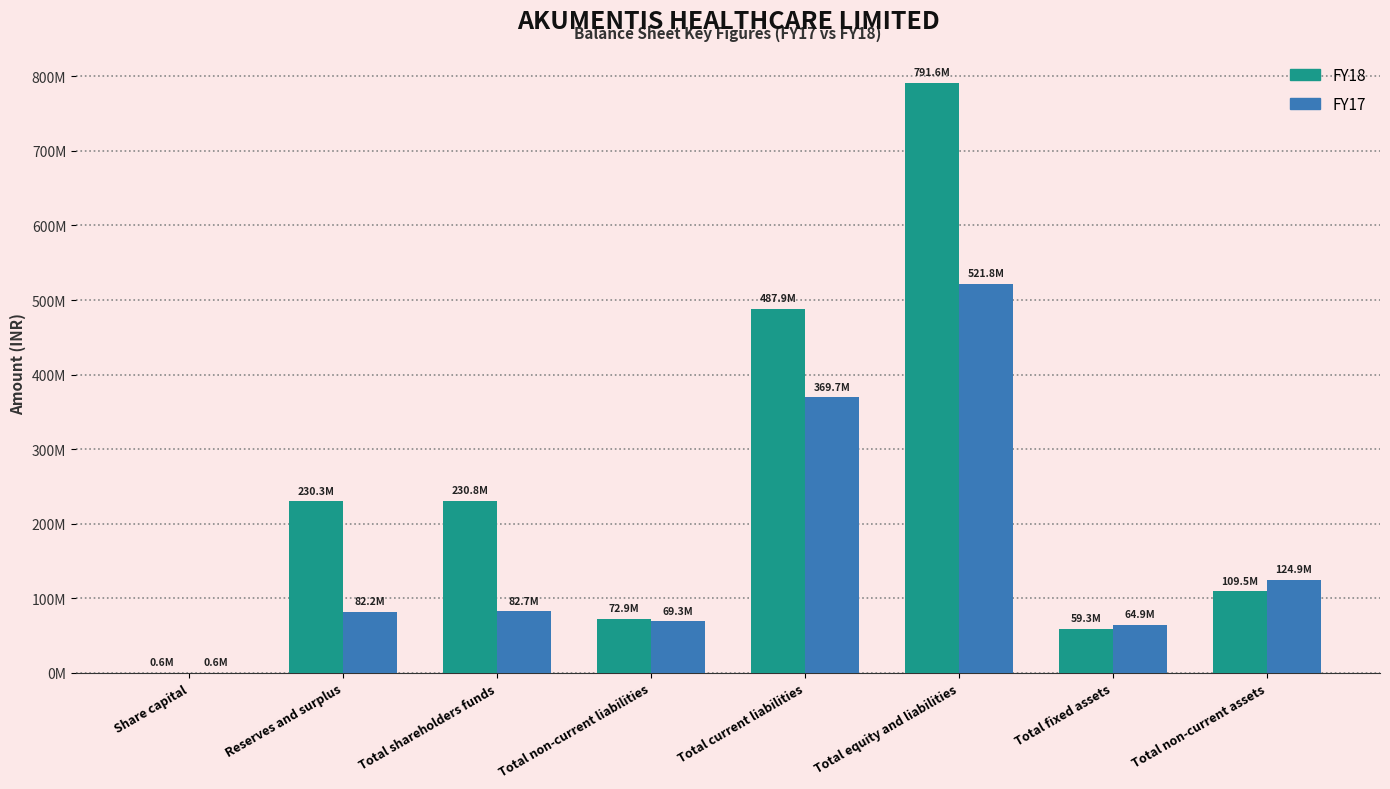

The value of FY18 at Total current liabilities is 292939914. True or false?

False